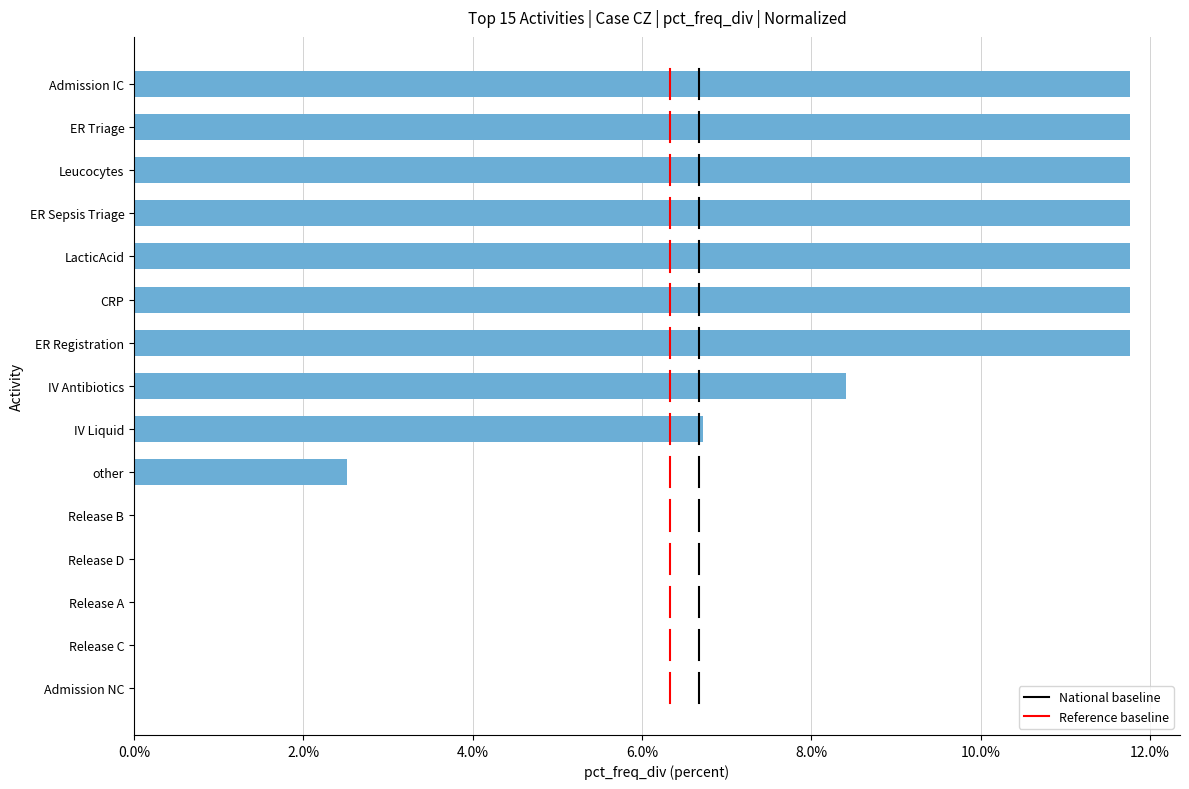

What is the average value?

0.1